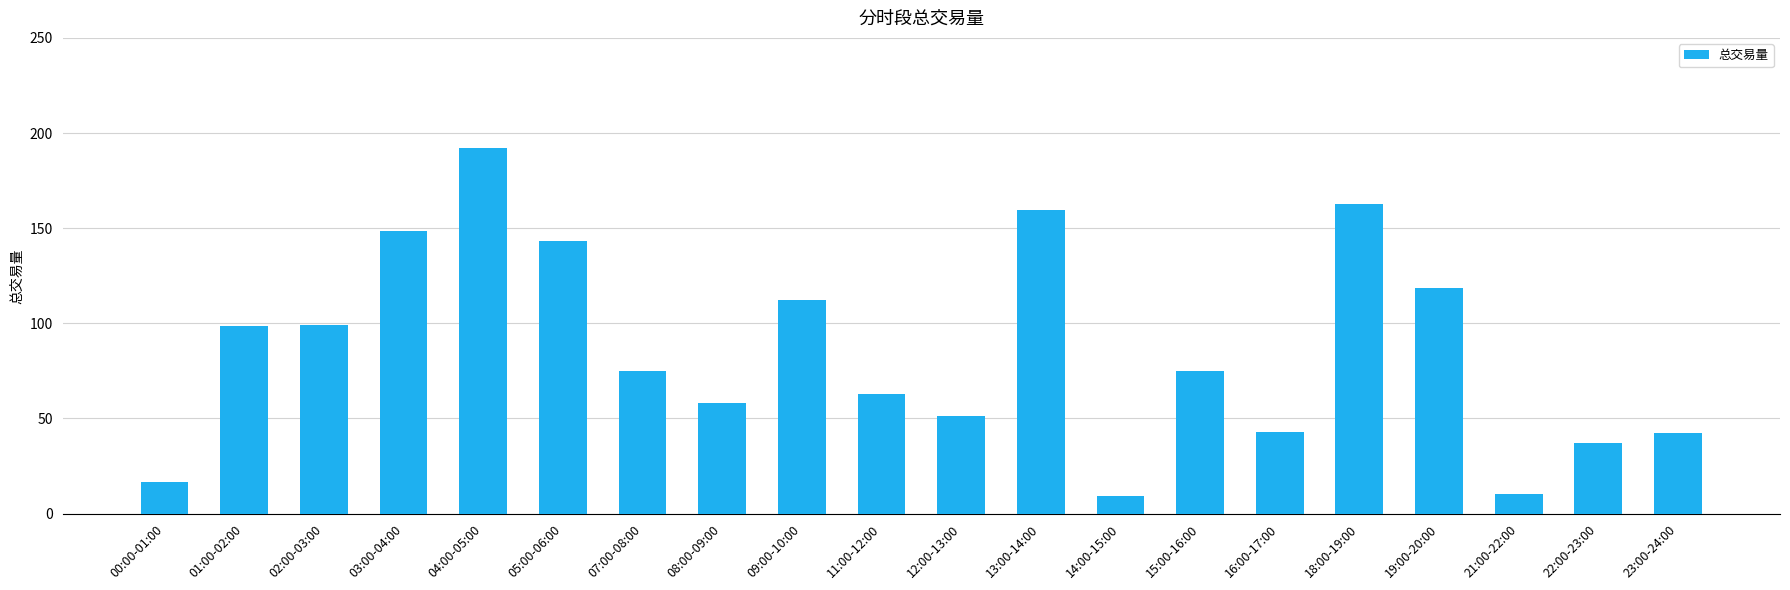

What is the average value?

85.8